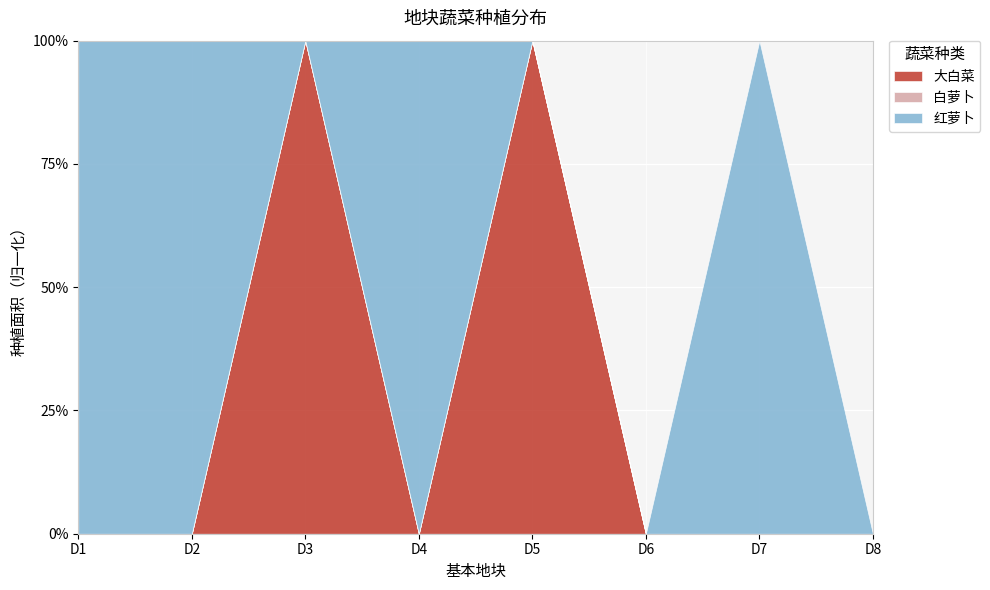

Between D4 and D6, which is larger?

D4